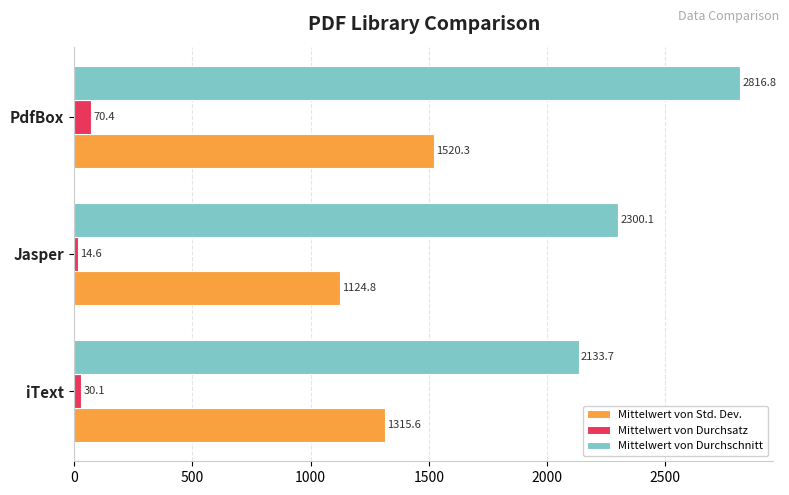

Which category has the highest value in the Mittelwert von Durchschnitt series?

PdfBox